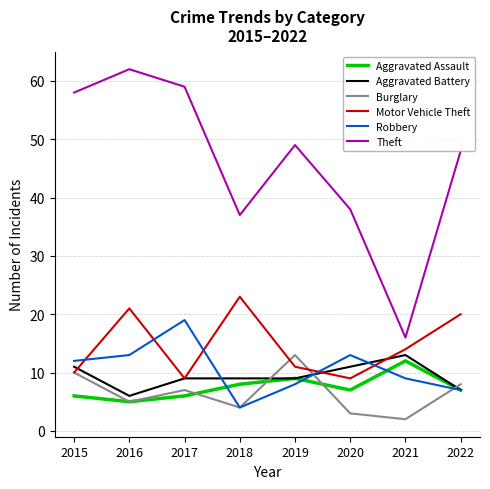

How many values in the Robbery series are below 12?

4